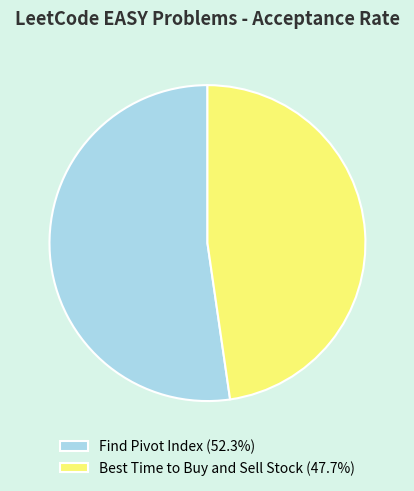

True or false: Find Pivot Index accounts for 52% of the total.

True